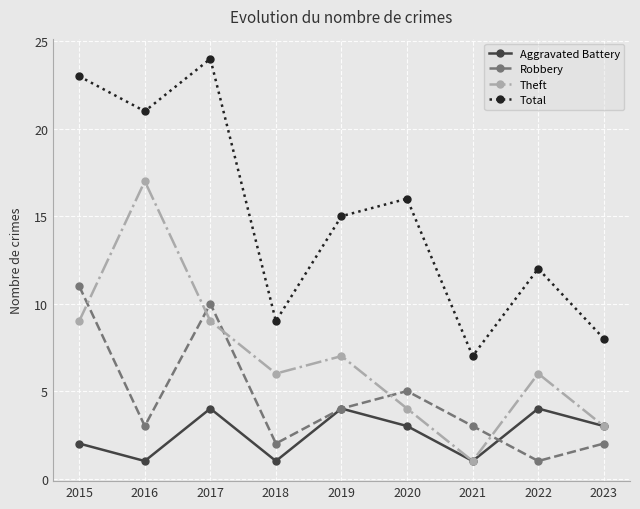

Is this an area chart (filled region under the line)?

No